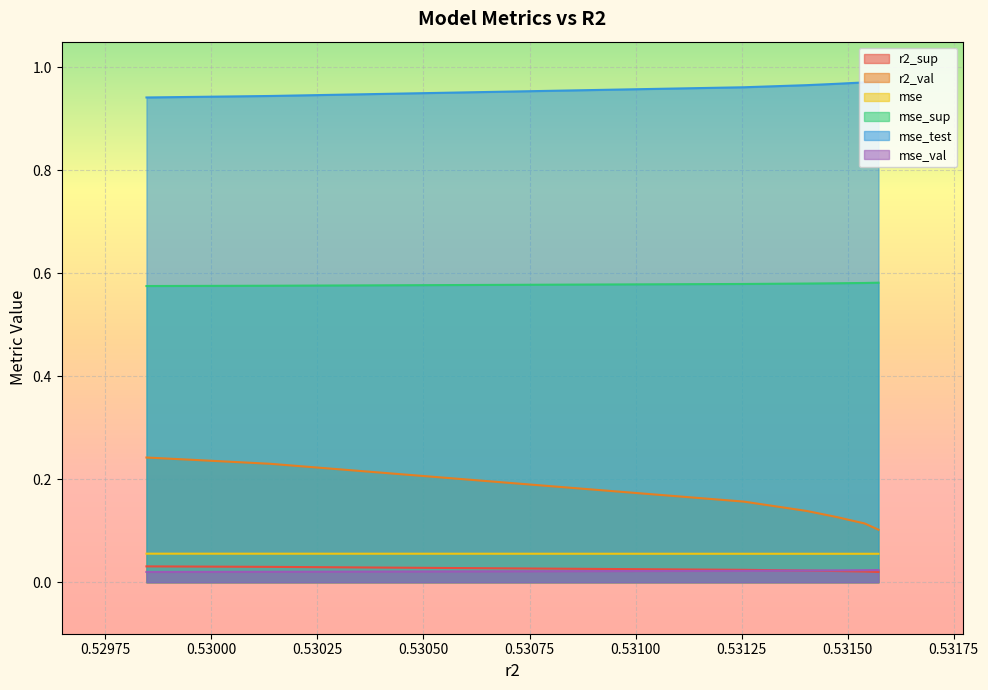

Does the chart display data point markers on the line(s)?

No